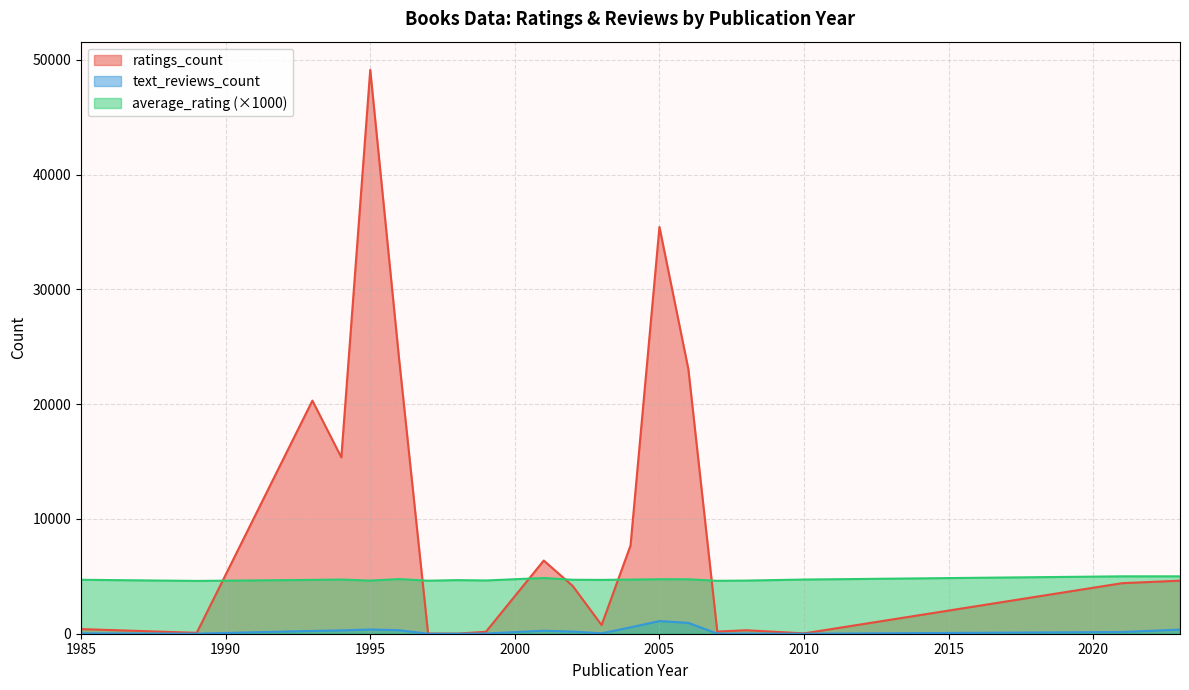

List the series in order of their peak value, highest first.

ratings_count, average_rating (×1000), text_reviews_count